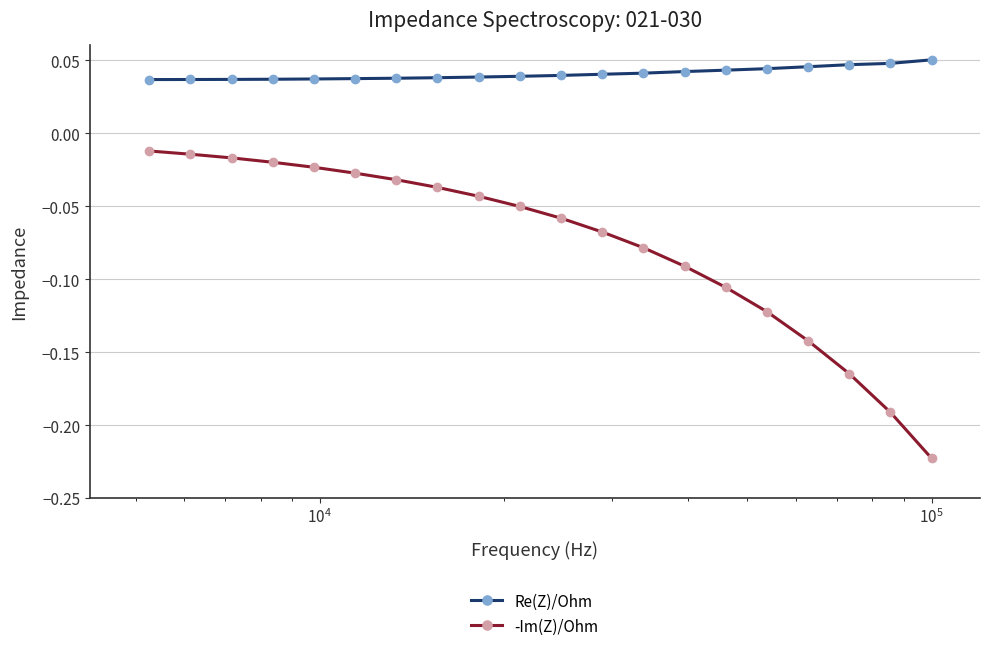

Which series has the largest total across all categories?

Re(Z)/Ohm